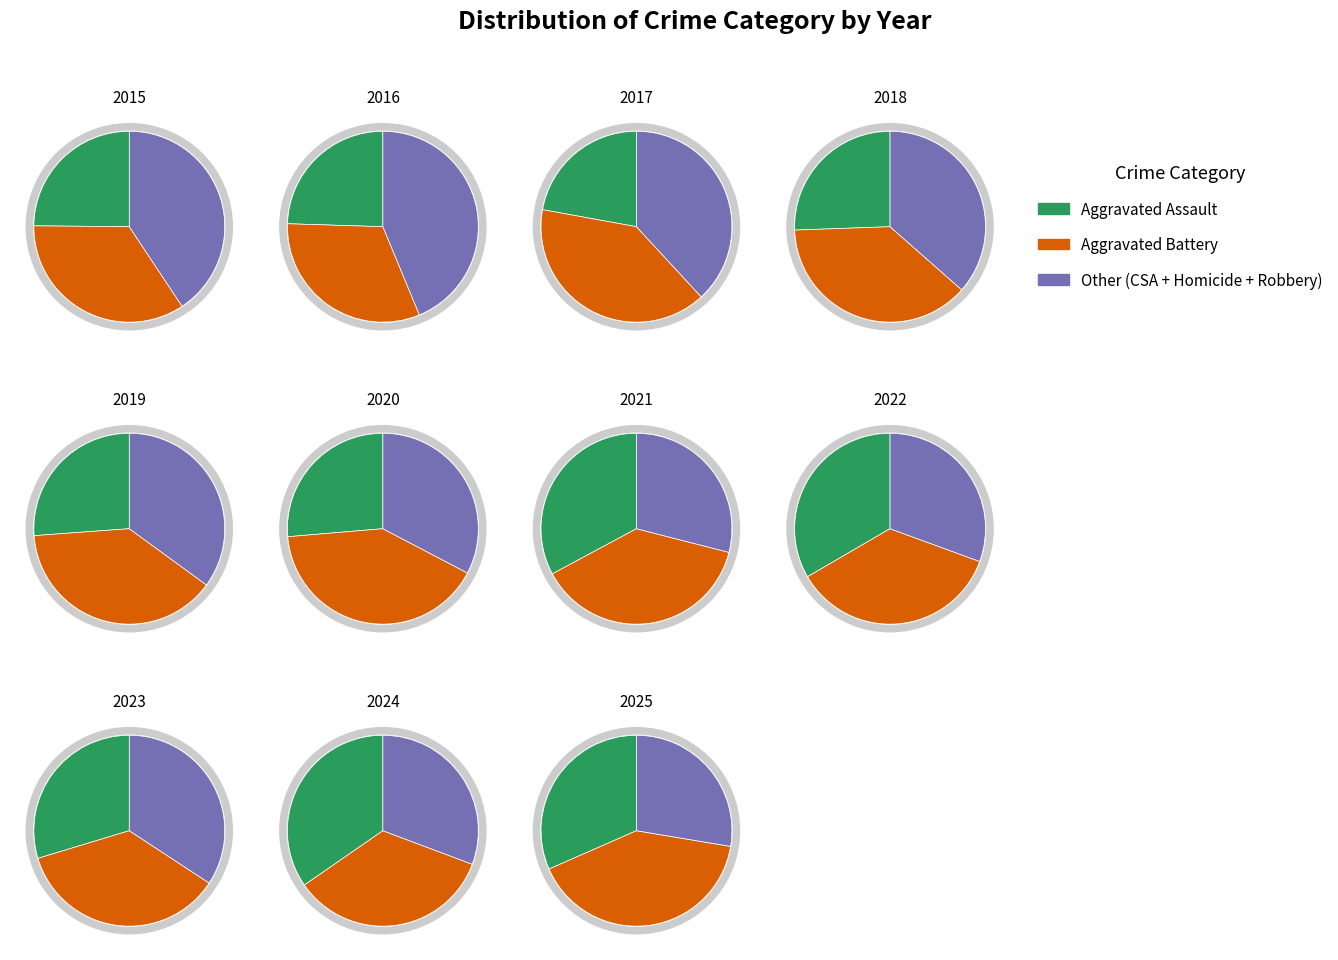

Combined, what portion of the pie is 2024 and 2016?

22.6%